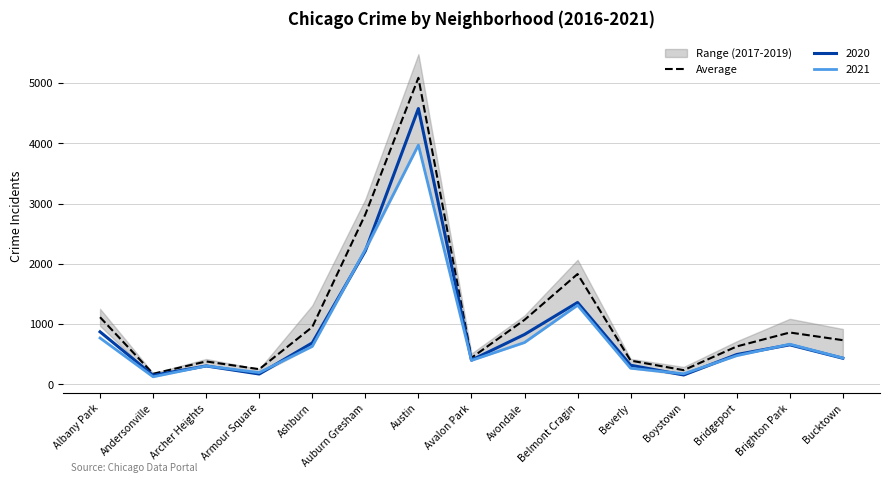

Which category has the highest value across all series?

Austin